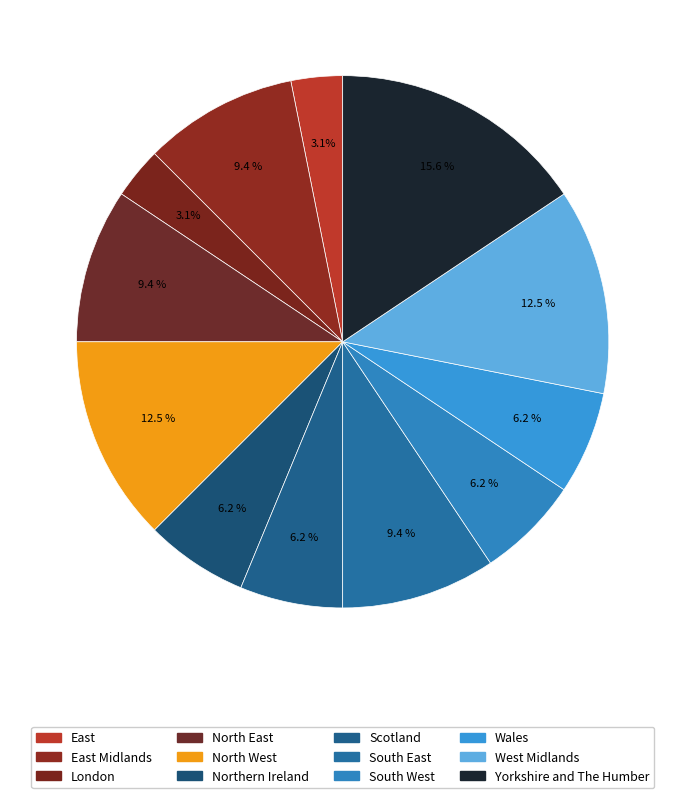

To the nearest percent, what portion does North East represent?

9%